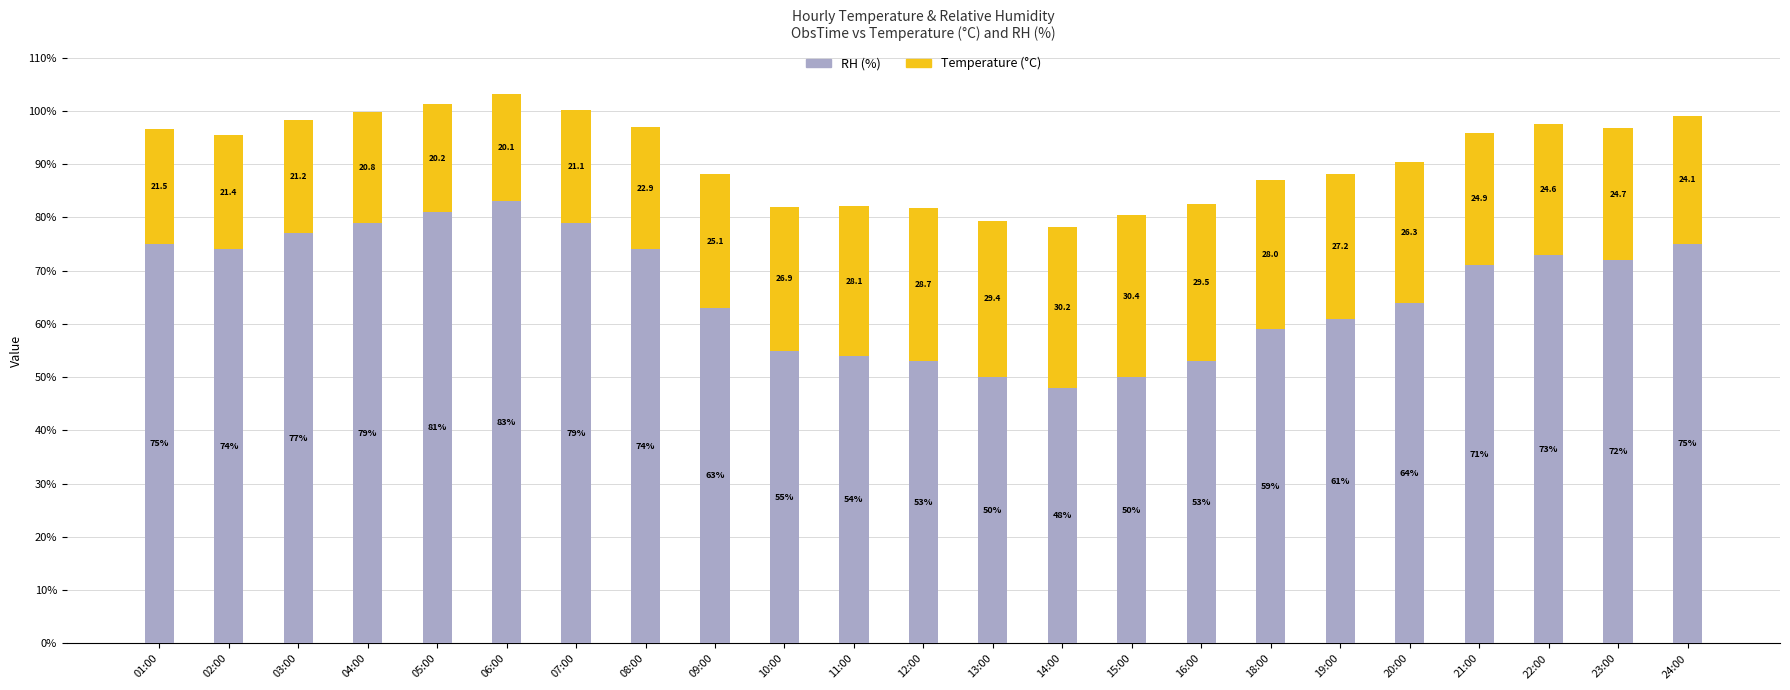

Which category has the lowest value in the RH (%) series?

14:00